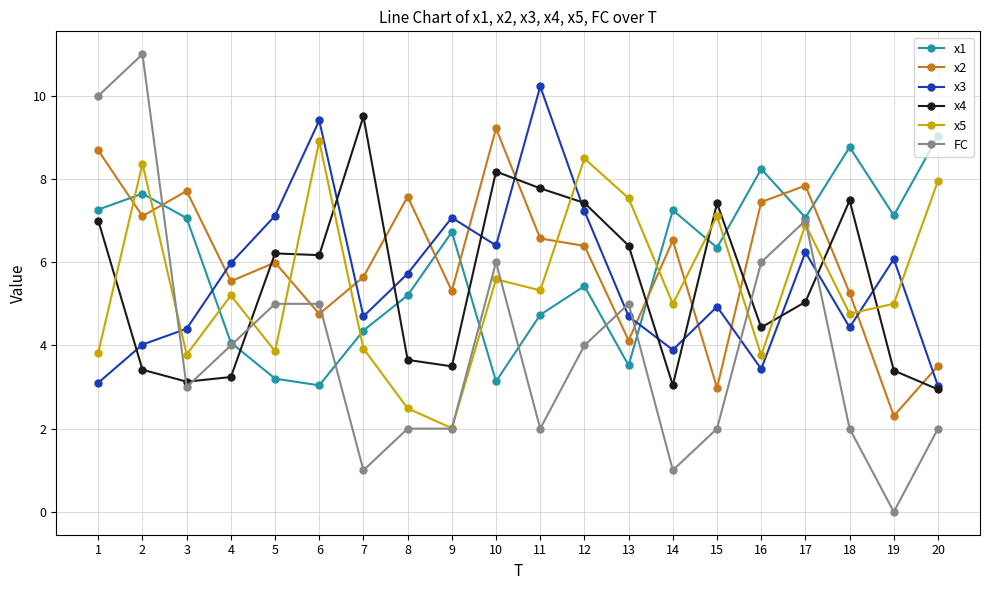

What is the greatest value displayed?

11.0